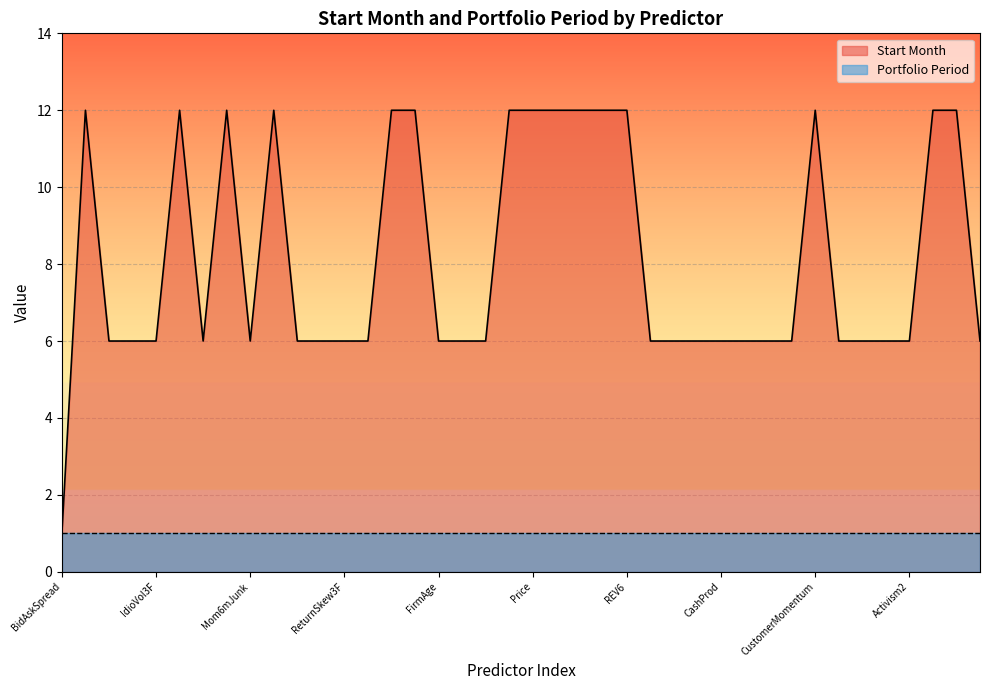

Rank the categories by value from highest to lowest.

ForecastDispersionLT, CoskewACX, IO_ShortInterest, roaq, DownRecomm, UpRecomm, ResidualMomentum, Price, DolVol, FEPS, AnnouncementReturn, REV6, CustomerMomentum, Spinoff, EarningsForecastDisparity, betaVIX, IdioRisk, IdioVol3F, DownsideBeta, Mom6mJunk, MaxRet, ReturnSkew, ReturnSkew3F, ConsRecomm, FirmAge, ChForecastAccrual, EP, AdExp, RD, rd_sale, CashProd, invest, std_turn, VolSD, retConglomerate, RDAbility, Activism1, Activism2, CompEquIss, BidAskSpread